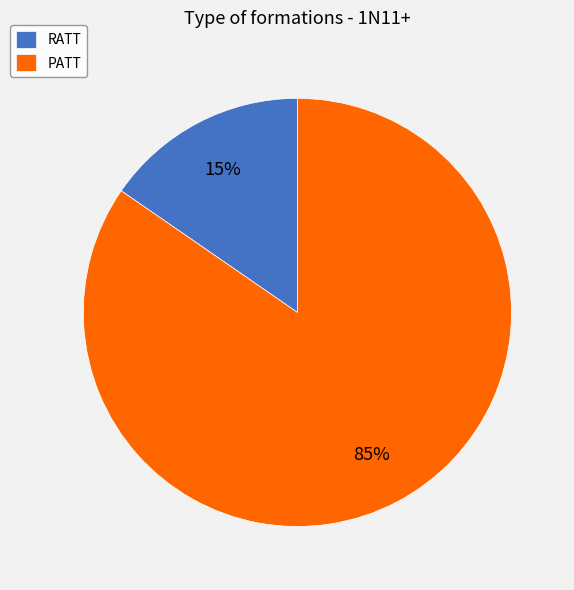

Which has a higher value, PATT or RATT?

PATT